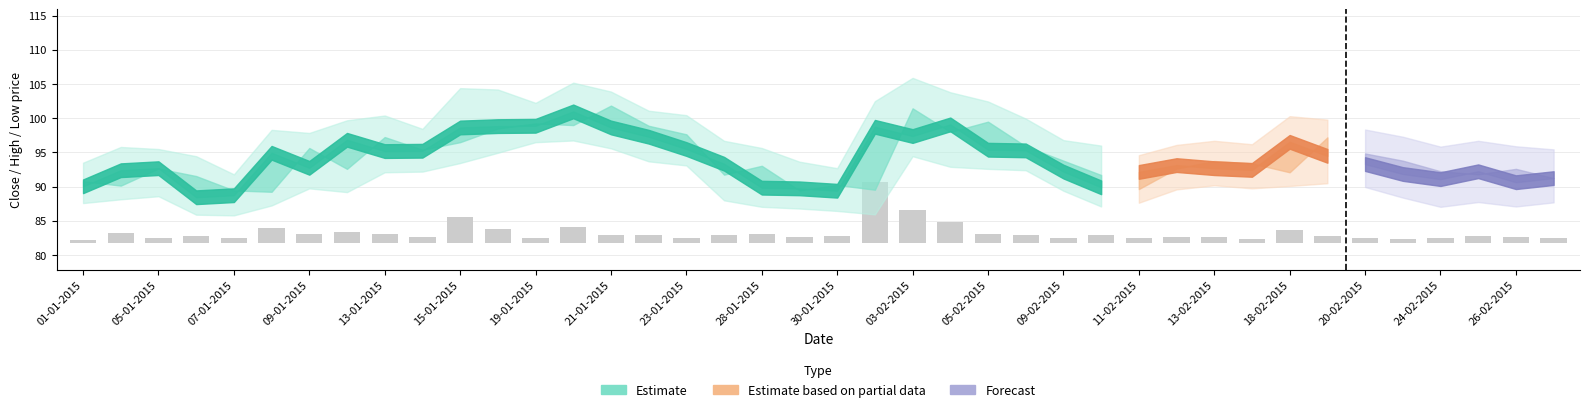

Reading left to right, list all the values displayed in this chart.

Close: 01-01-2015=90.0	02-01-2015=92.4	05-01-2015=92.7	06-01-2015=88.5	07-01-2015=88.8	08-01-2015=95.0	09-01-2015=92.8	12-01-2015=96.8	13-01-2015=95.2	14-01-2015=95.2	15-01-2015=98.7	16-01-2015=98.8	19-01-2015=98.9	20-01-2015=101.0	21-01-2015=98.7	22-01-2015=97.3	23-01-2015=95.5	27-01-2015=93.3	28-01-2015=89.8	29-01-2015=89.8	30-01-2015=89.4	02-02-2015=98.8	03-02-2015=97.4	04-02-2015=99.1	05-02-2015=95.4	06-02-2015=95.3	09-02-2015=92.2	10-02-2015=89.9	11-02-2015=92.2	12-02-2015=93.2	13-02-2015=92.7	16-02-2015=92.5	18-02-2015=96.5	19-02-2015=94.5	20-02-2015=93.3	23-02-2015=91.8	24-02-2015=91.1	25-02-2015=92.2	26-02-2015=90.7	27-02-2015=91.2
High: 01-01-2015=91.5	02-01-2015=93.8	05-01-2015=93.5	06-01-2015=92.5	07-01-2015=89.8	08-01-2015=96.3	09-01-2015=95.8	12-01-2015=97.7	13-01-2015=98.4	14-01-2015=96.5	15-01-2015=102.4	16-01-2015=102.2	19-01-2015=100.2	20-01-2015=103.2	21-01-2015=101.9	22-01-2015=99.1	23-01-2015=98.5	27-01-2015=94.7	28-01-2015=93.7	29-01-2015=91.7	30-01-2015=90.7	02-02-2015=100.5	03-02-2015=103.9	04-02-2015=101.8	05-02-2015=100.5	06-02-2015=98.0	09-02-2015=94.8	10-02-2015=94.0	11-02-2015=92.6	12-02-2015=94.1	13-02-2015=94.7	16-02-2015=94.2	18-02-2015=98.3	19-02-2015=97.8	20-02-2015=95.3	23-02-2015=94.3	24-02-2015=92.8	25-02-2015=93.7	26-02-2015=92.9	27-02-2015=92.5
Low: 01-01-2015=89.6	02-01-2015=90.2	05-01-2015=90.6	06-01-2015=87.9	07-01-2015=87.8	08-01-2015=89.2	09-01-2015=91.8	12-01-2015=91.2	13-01-2015=94.1	14-01-2015=94.2	15-01-2015=95.5	16-01-2015=97.0	19-01-2015=98.5	20-01-2015=98.8	21-01-2015=97.6	22-01-2015=95.7	23-01-2015=95.1	27-01-2015=90.0	28-01-2015=89.0	29-01-2015=88.8	30-01-2015=88.5	02-02-2015=88.0	03-02-2015=96.5	04-02-2015=94.9	05-02-2015=94.6	06-02-2015=94.4	09-02-2015=91.4	10-02-2015=89.1	11-02-2015=89.7	12-02-2015=91.6	13-02-2015=92.2	16-02-2015=91.8	18-02-2015=92.1	19-02-2015=92.5	20-02-2015=93.0	23-02-2015=91.4	24-02-2015=90.0	25-02-2015=90.8	26-02-2015=90.1	27-02-2015=90.7
Open: 01-01-2015=90.8	02-01-2015=90.2	05-01-2015=92.7	06-01-2015=91.5	07-01-2015=89.5	08-01-2015=89.2	09-01-2015=95.7	12-01-2015=92.6	13-01-2015=97.2	14-01-2015=95.4	15-01-2015=96.5	16-01-2015=98.5	19-01-2015=99.2	20-01-2015=99.0	21-01-2015=101.8	22-01-2015=98.9	23-01-2015=97.7	27-01-2015=91.8	28-01-2015=93.0	29-01-2015=89.5	30-01-2015=90.2	02-02-2015=89.5	03-02-2015=101.5	04-02-2015=98.0	05-02-2015=99.5	06-02-2015=95.9	09-02-2015=93.8	10-02-2015=91.7	11-02-2015=89.7	12-02-2015=92.7	13-02-2015=93.8	16-02-2015=93.4	18-02-2015=92.1	19-02-2015=97.2	20-02-2015=94.8	23-02-2015=93.8	24-02-2015=92.2	25-02-2015=91.8	26-02-2015=92.6	27-02-2015=91.2